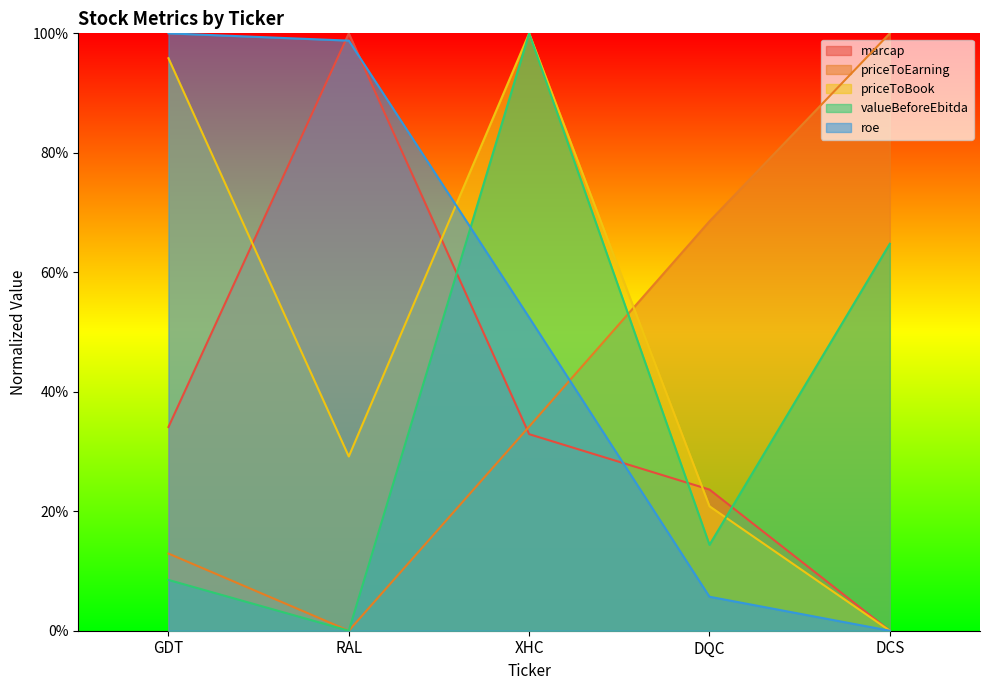

Which series ends up on top after the final intersection of roe and marcap?

marcap